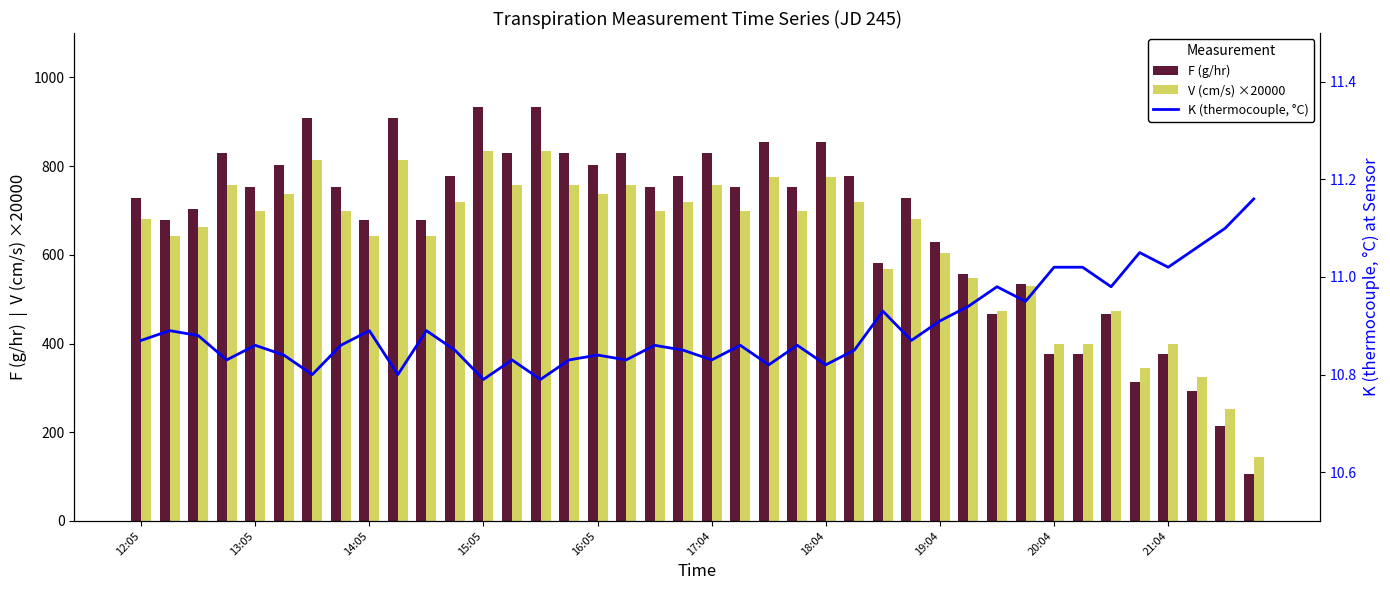

What is the maximum value for F (g/hr)?

934.3